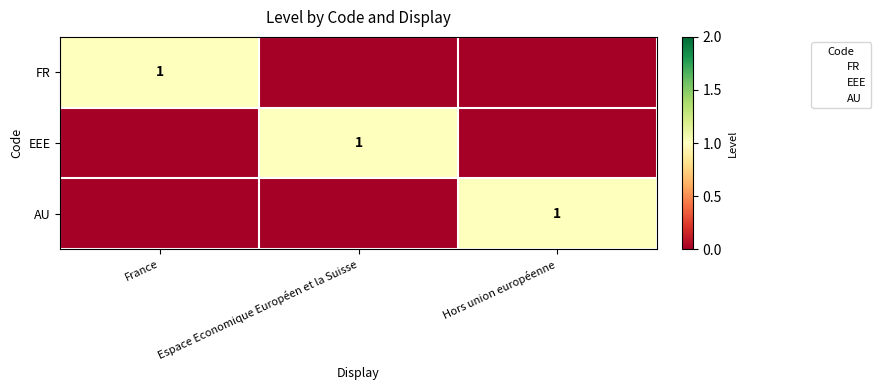

What is the sum of all FR values?

1